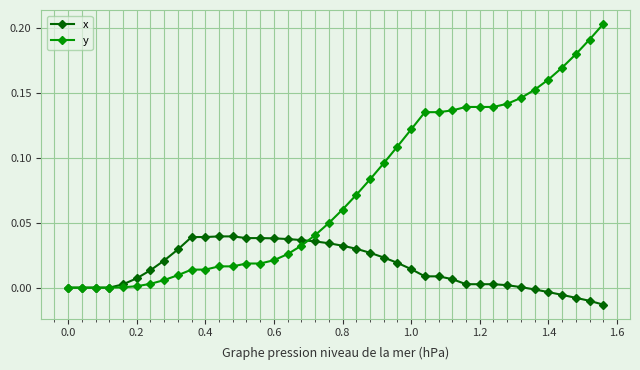

Which series has the largest total across all categories?

y